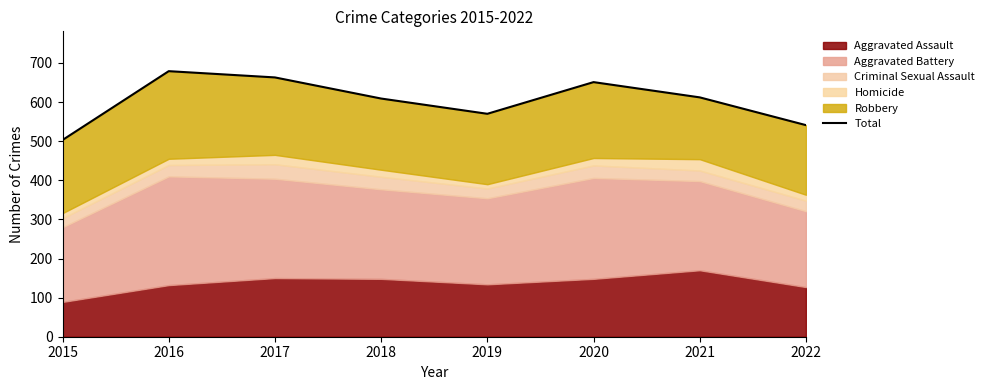

Does the chart have visible grid lines?

No